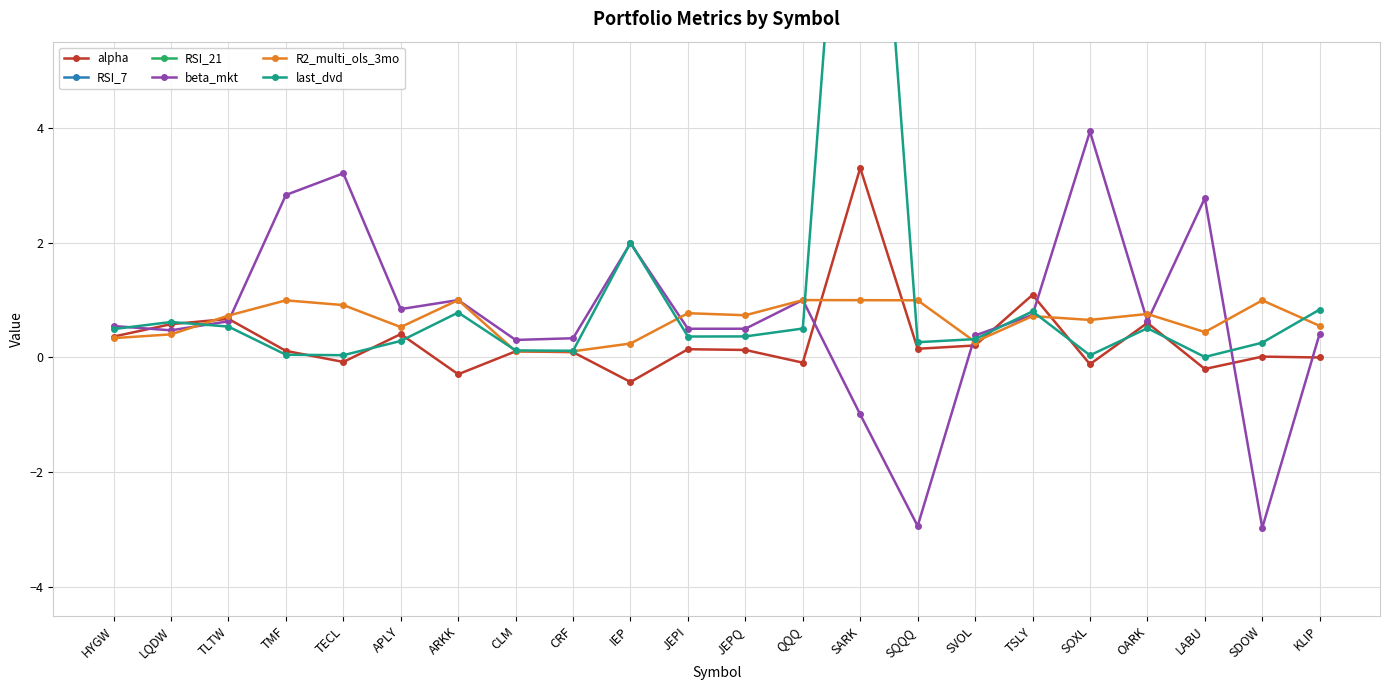

What is the value of the RSI_21 point at the 3rd from the left?

37.7